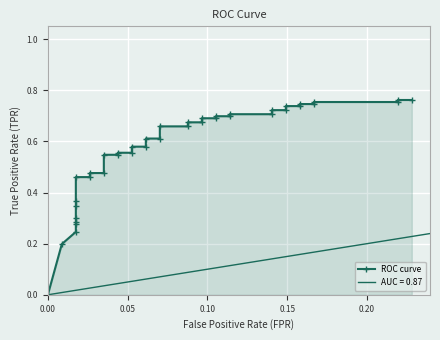

Is it true that the value at 15 is 0.7?

False